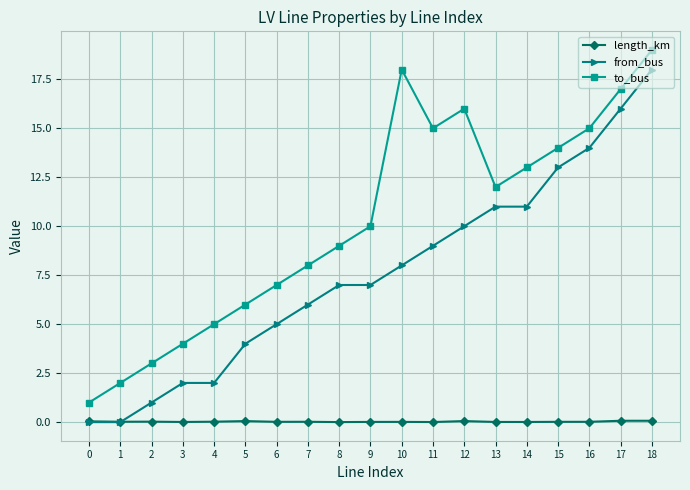

True or false: to_bus and from_bus cross at least once.

False